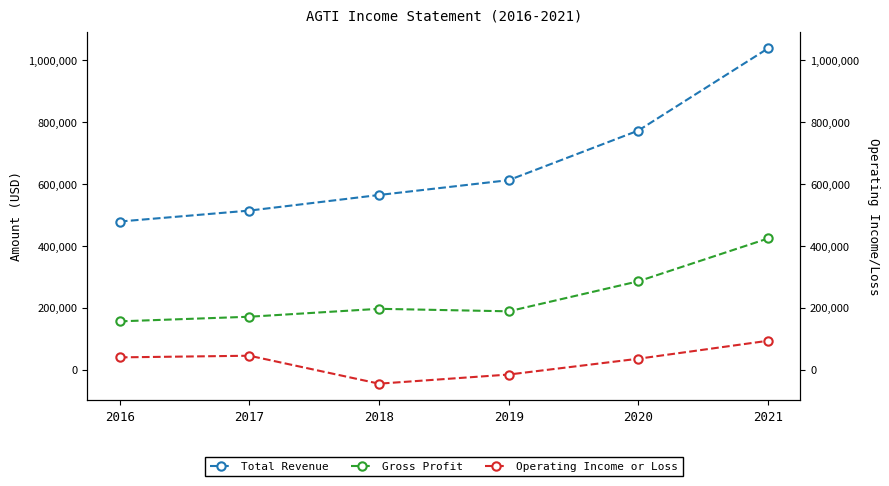

True or false: Operating Income or Loss and Total Revenue intersect in this chart.

False